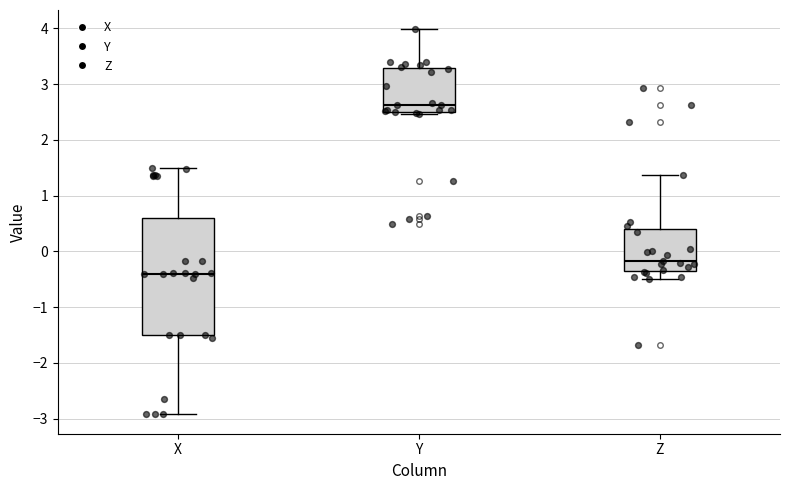

Reading left to right, transcribe this box plot: for each box, give where its median line is, the range the box spans, and where its two whiskers end, as read against the y-axis. The values are not printed on the chart, so give them approximately, as read against the axis.

X: median -0.4, box -1.5 to 0.6, whiskers -2.9 to 1.5
Y: median 2.6, box 2.5 to 3.3, whiskers 2.5 to 4.0
Z: median -0.2, box -0.4 to 0.4, whiskers -0.5 to 1.4